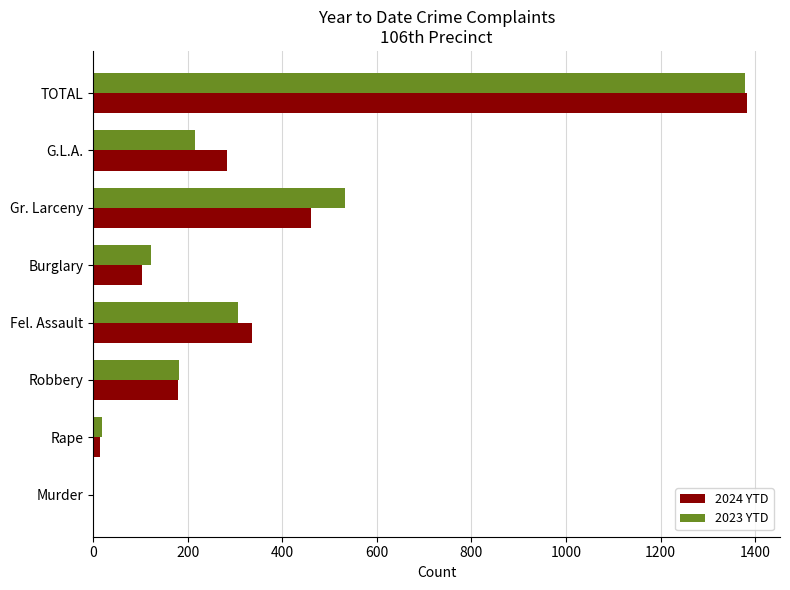

What is the sum of the 2023 YTD values at G.L.A. and Robbery?

397